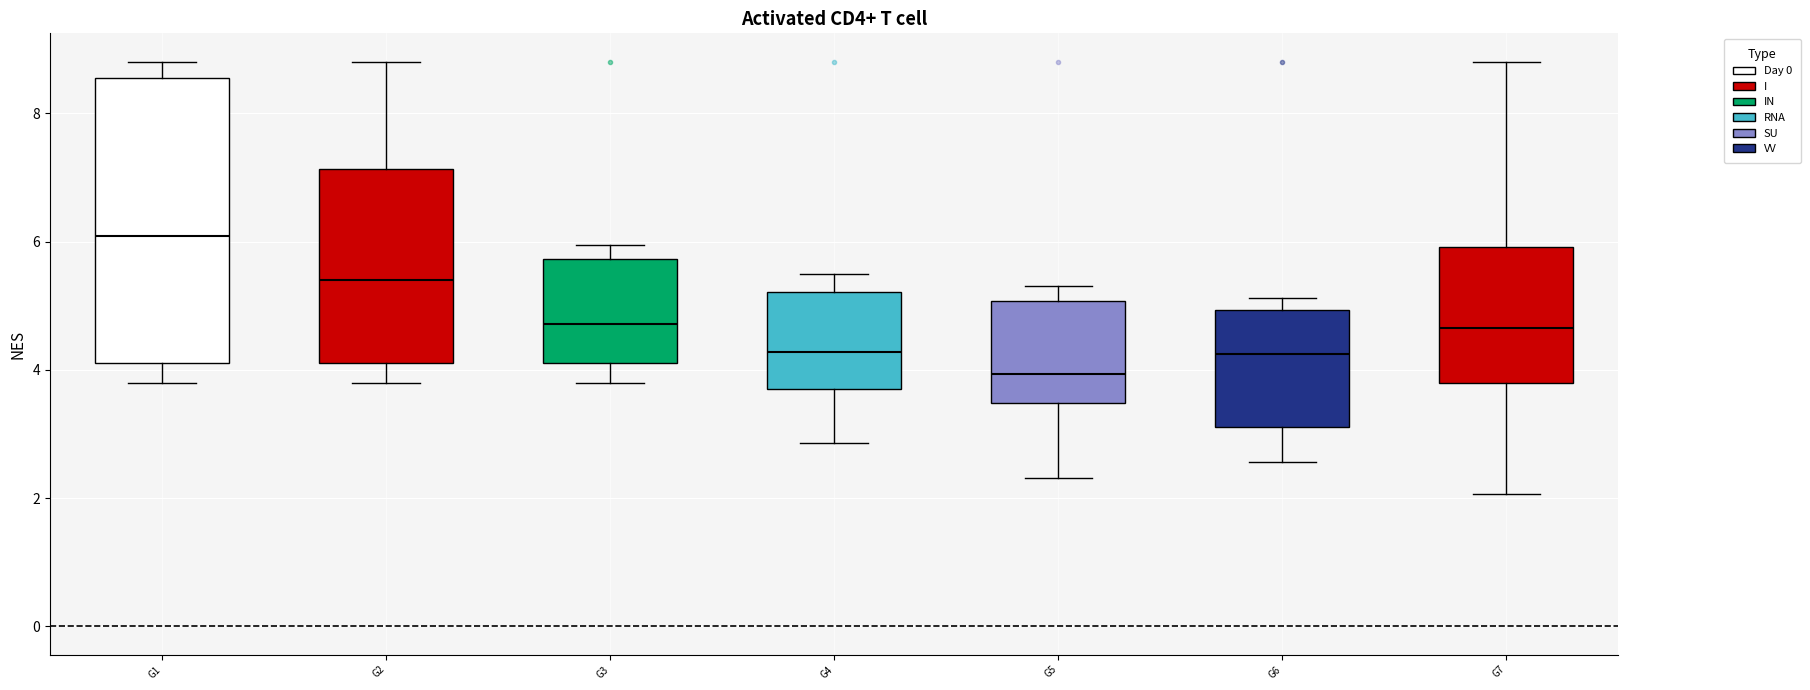

Which box is the tallest, from its lower edge to its upper edge?

G1